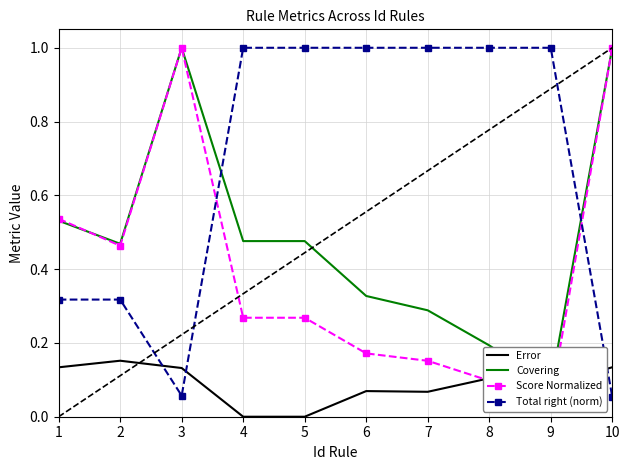

What value does the Error series have at 2?

0.2